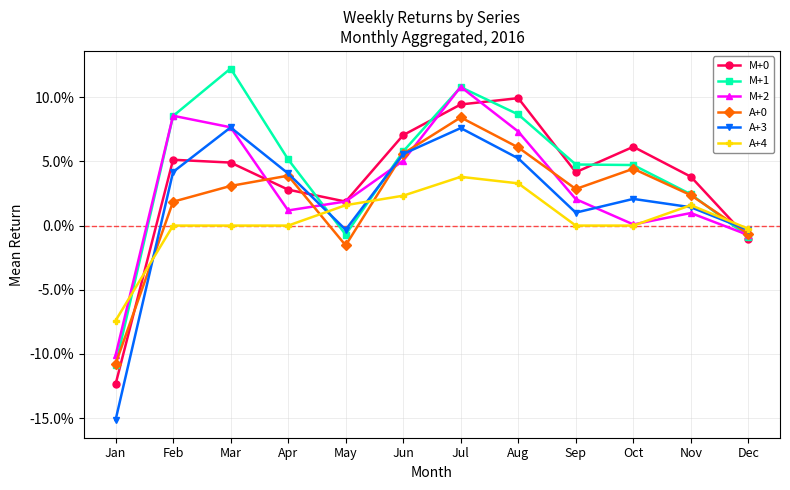

List the series in order of their peak value, lowest first.

A+4, A+3, A+0, M+0, M+2, M+1